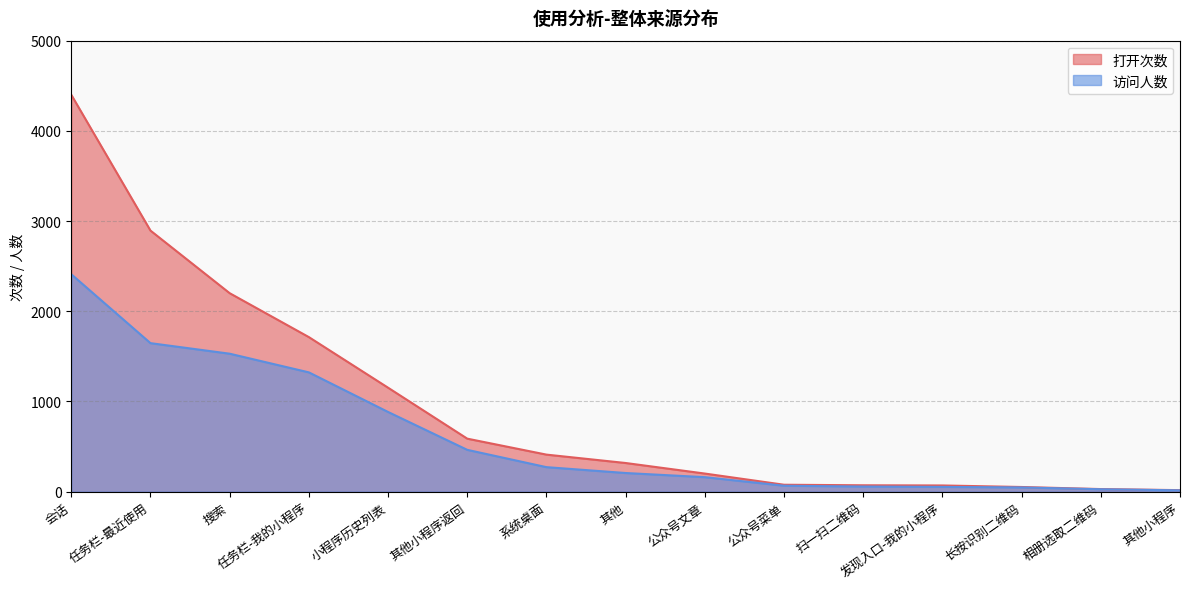

What is the label of the 5th point from the left?

小程序历史列表